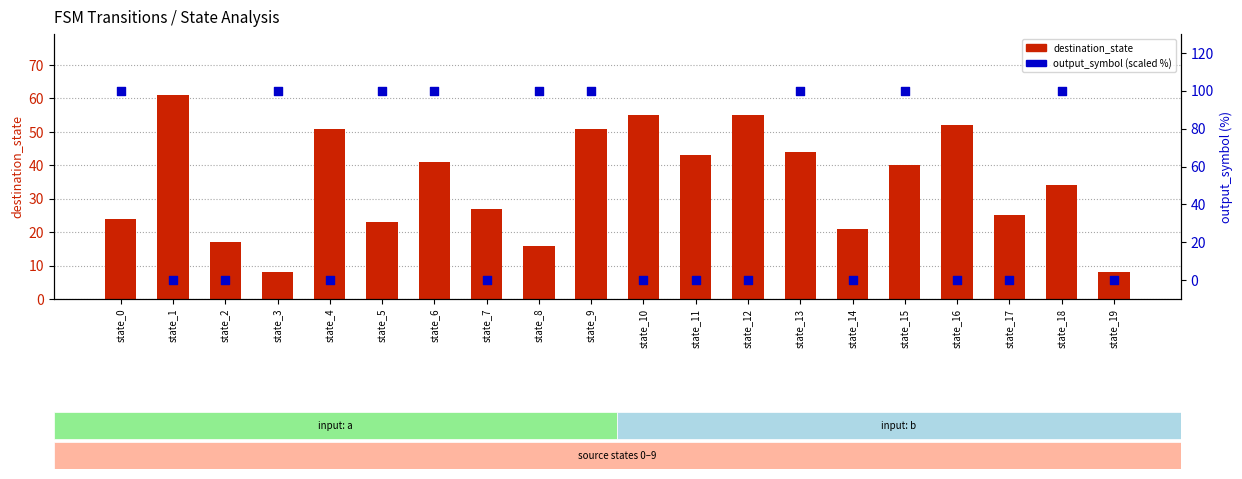

What are all the series names shown in the legend?

destination_state, output_symbol (scaled %)